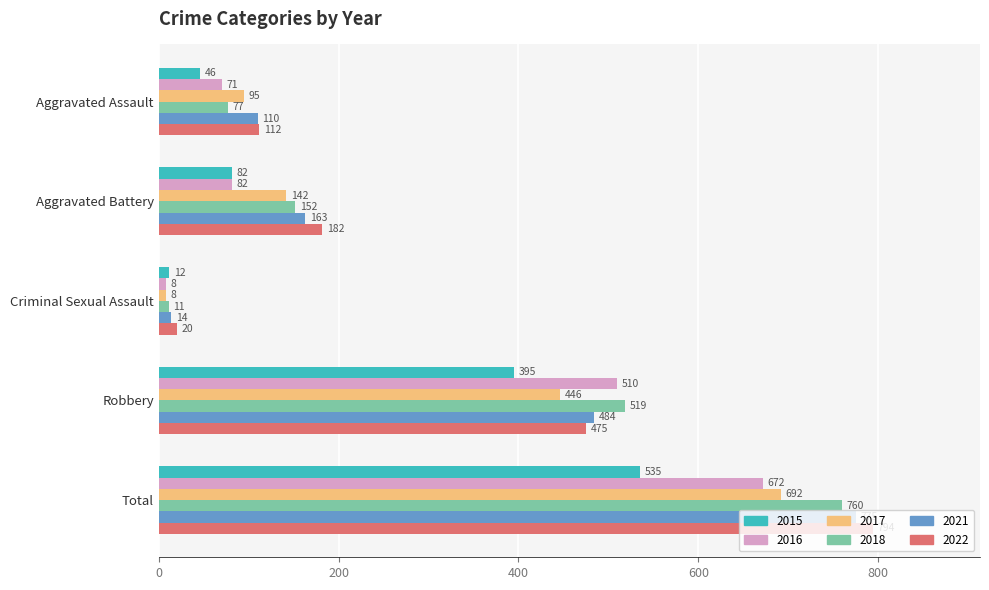

At which label does 2015 reach its peak?

Total